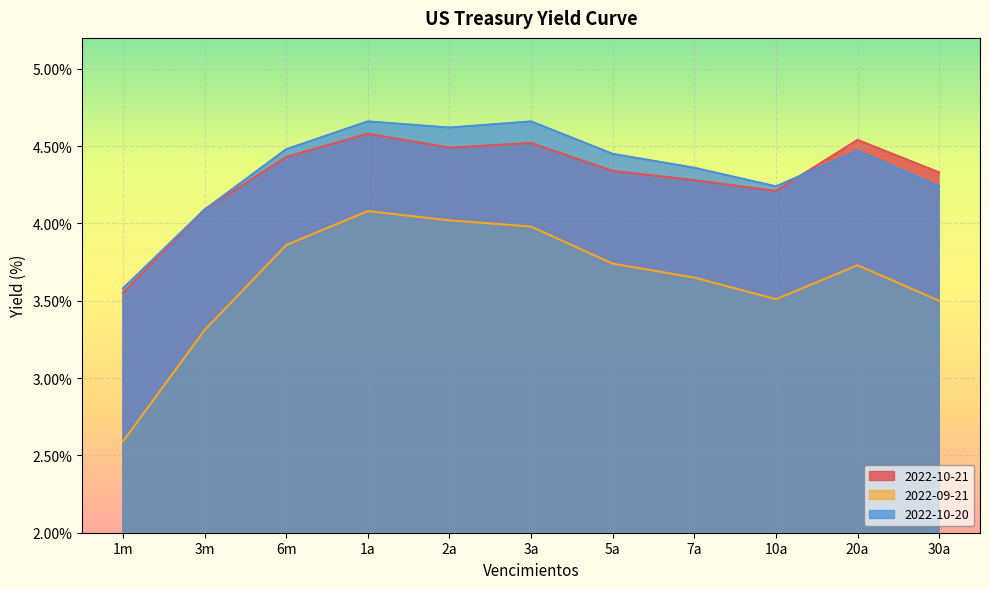

What is the value of the 2022-10-20 point at the 11th from the left?

4.2